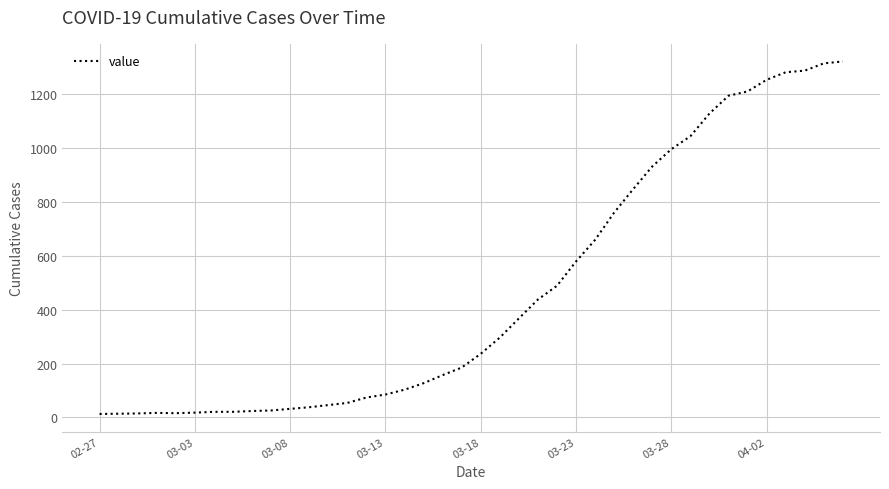

What is the difference between the maximum and minimum values?

1306